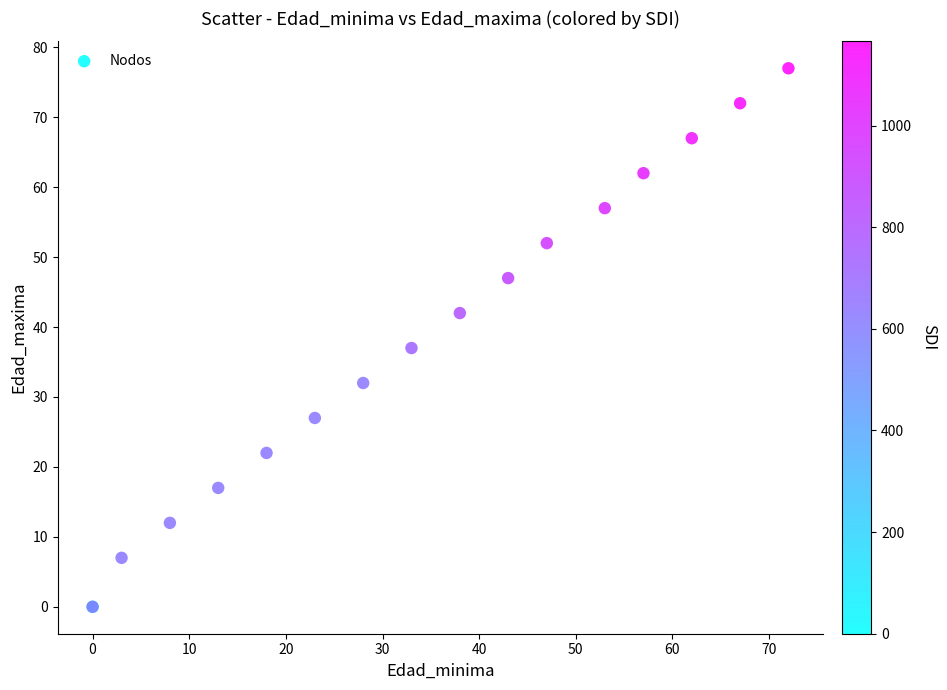

What Y value in the scatter plot is closest to 38?

37